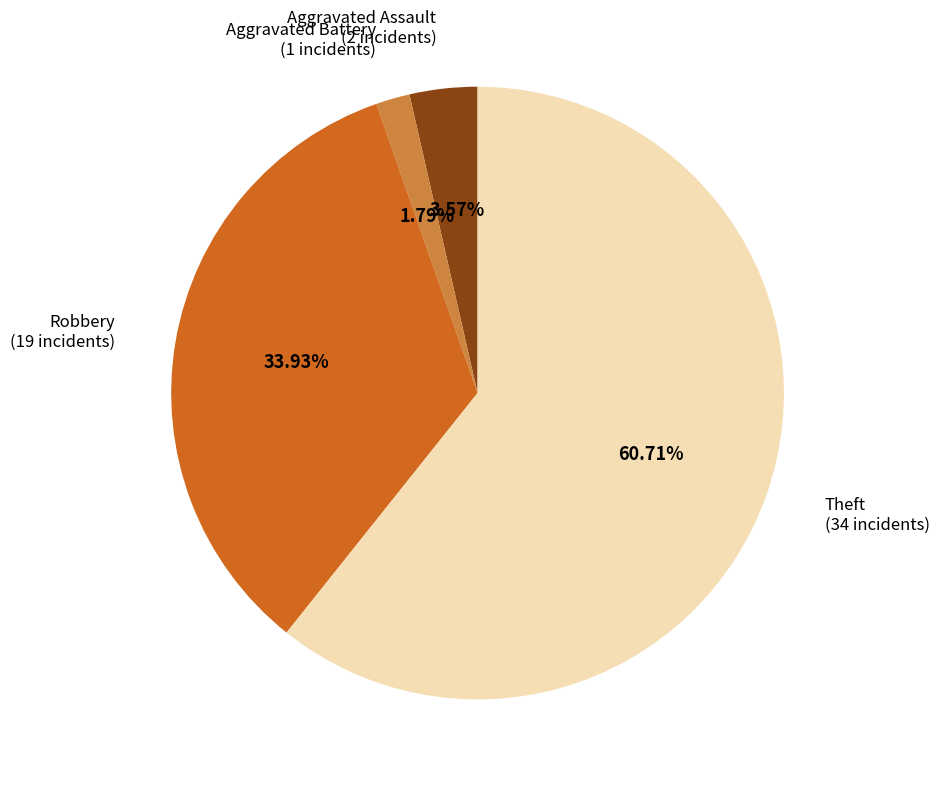

Does any single category account for the majority?

Yes